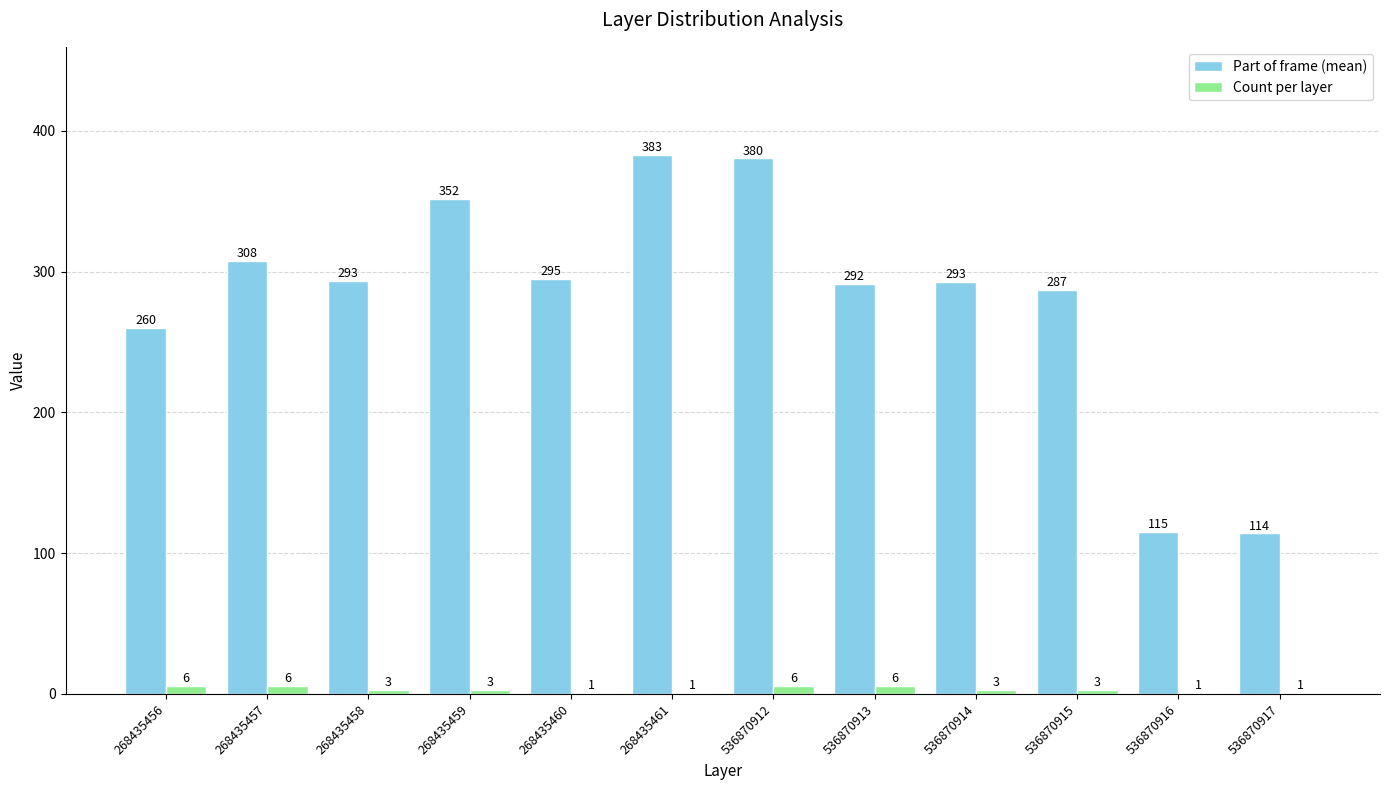

What is the average value of the Part of frame (mean) series?

280.9